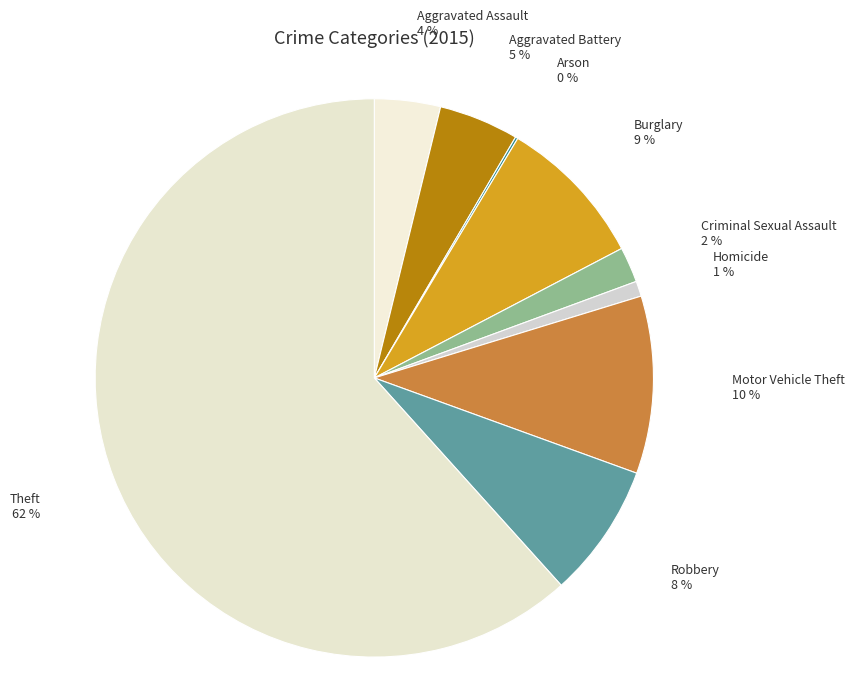

What is the largest slice in the pie chart?

Theft